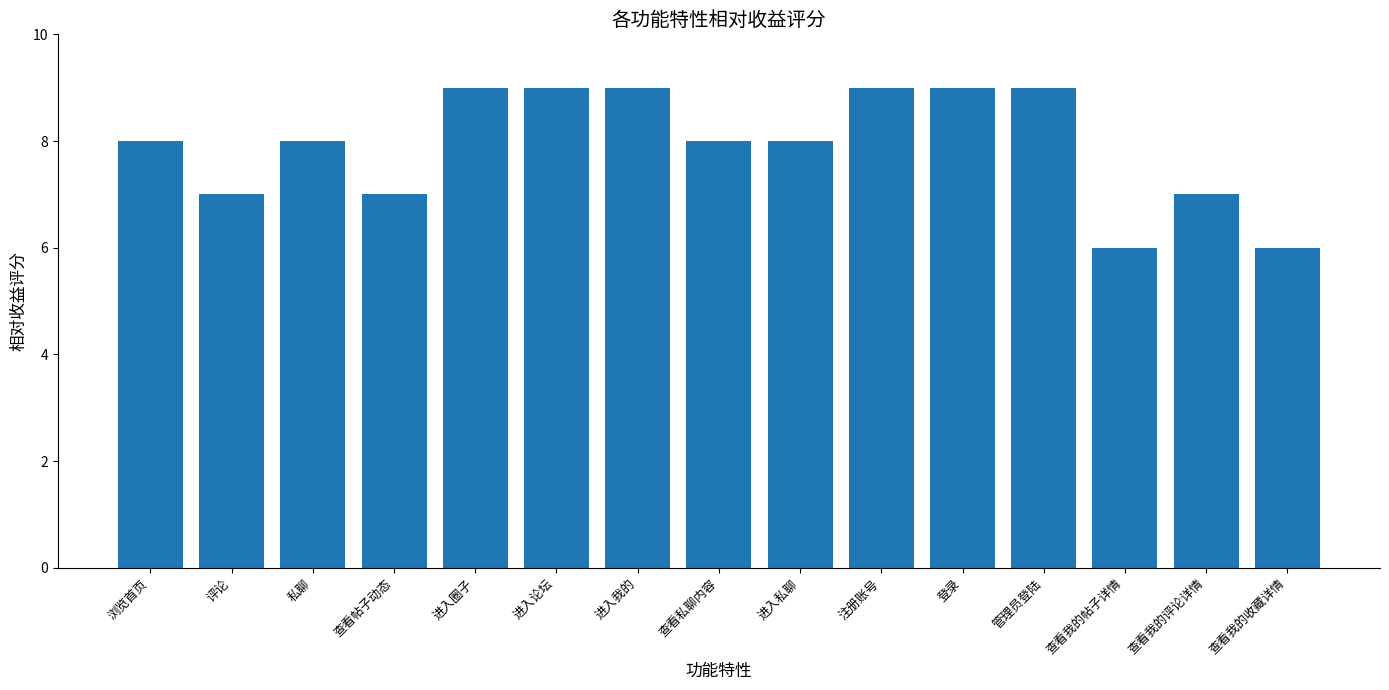

How many bars are there in total?

15